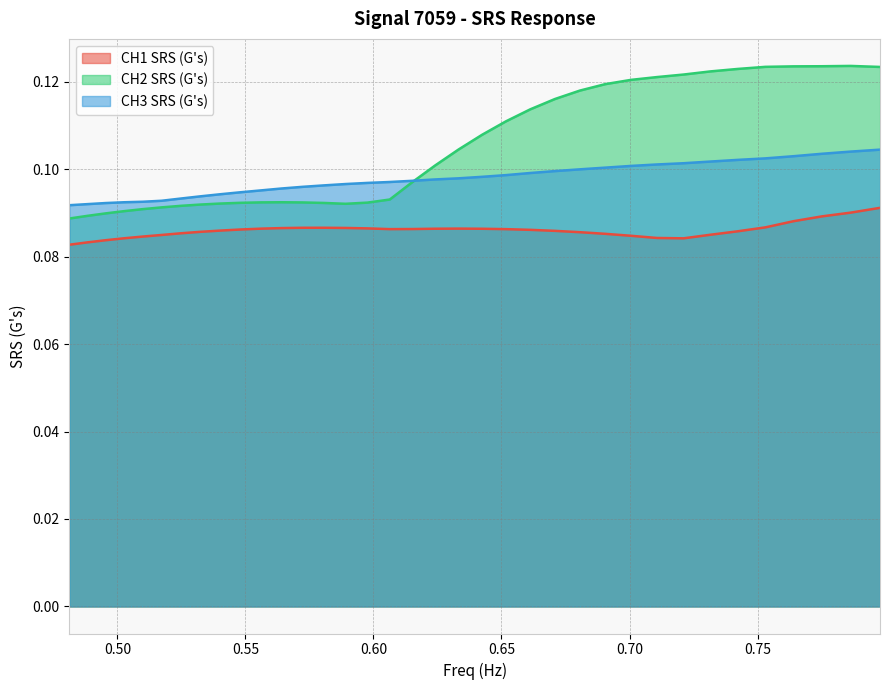

True or false: CH3 SRS (G's) has more than 0 points higher than both neighbors.

False